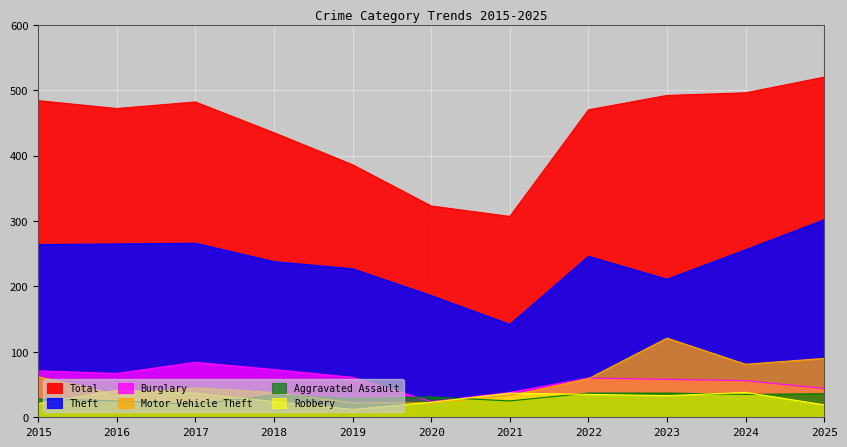

What is the value of the Burglary point at the 2nd from the left?

67